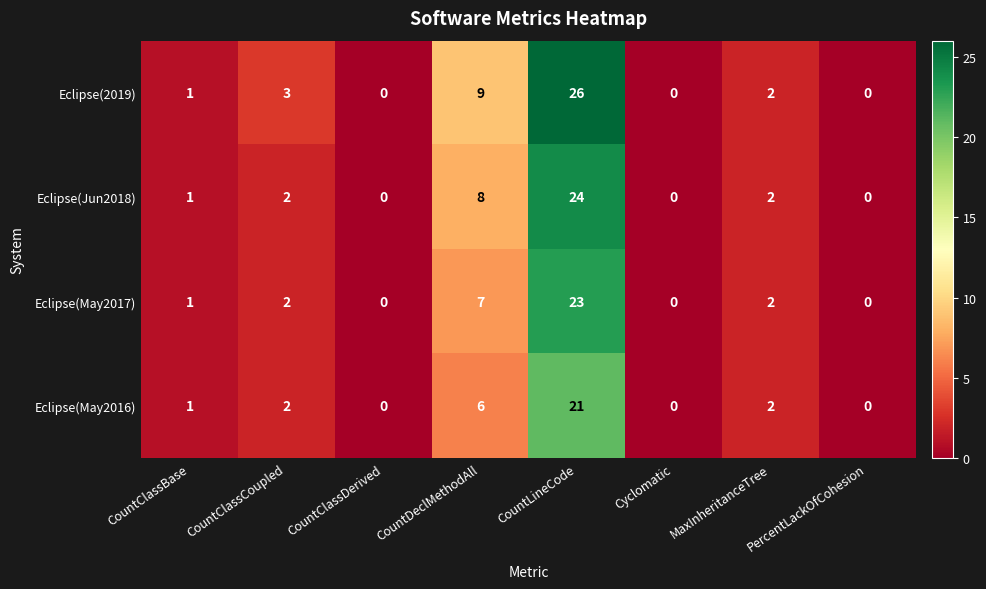

Which series has the largest total across all categories?

Eclipse(2019)